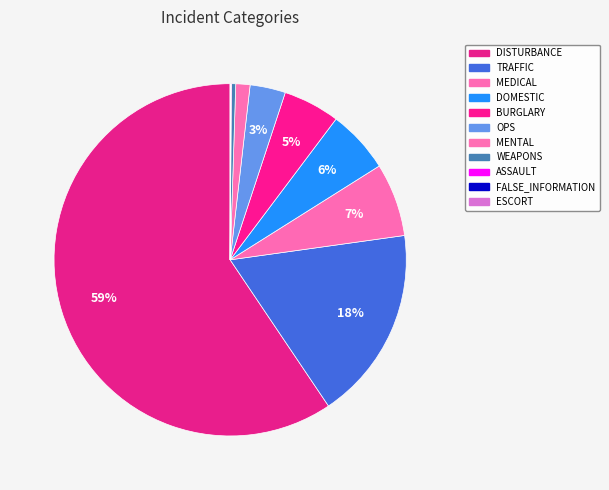

What is the ratio of the value at DISTURBANCE to the value at ESCORT?

14841.0